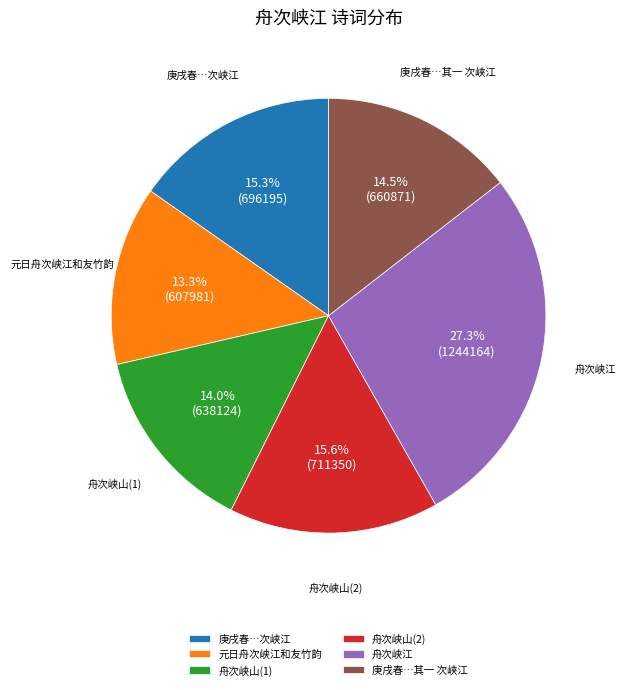

Approximately how many times larger is the value at 舟次峡山(1) compared to 舟次峡江?

0.5